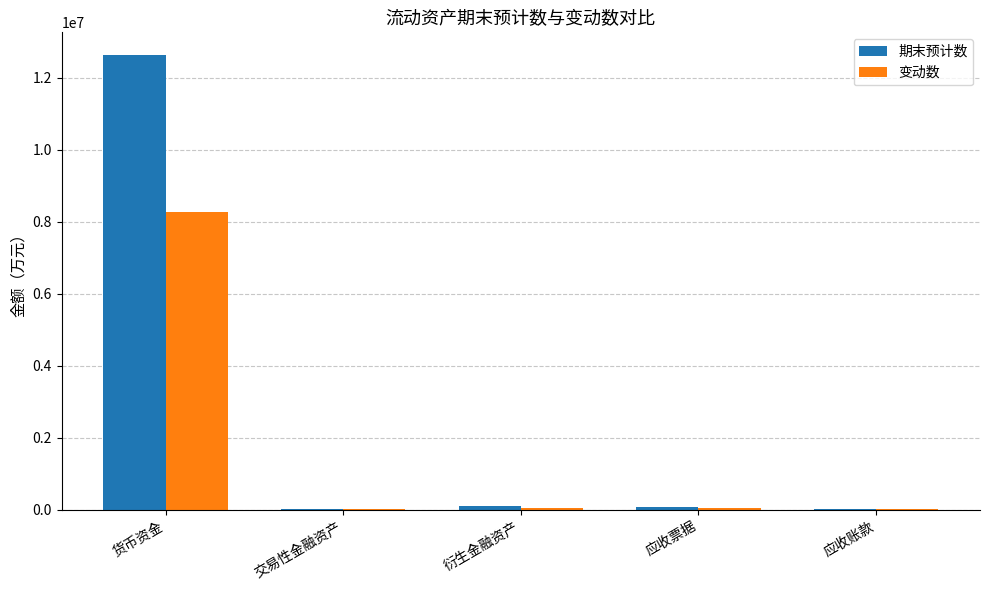

Are the bars horizontal?

No